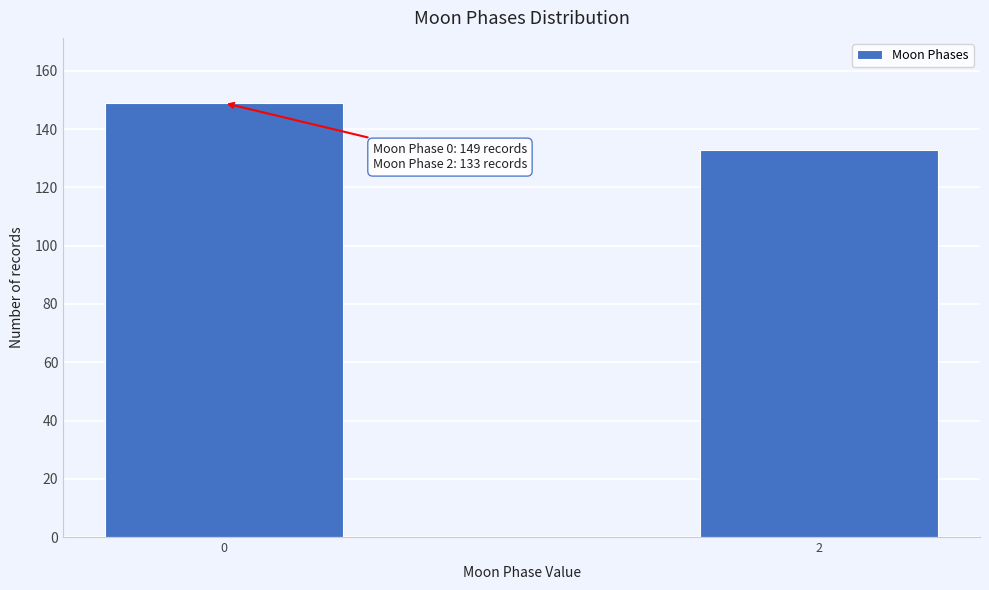

Reading left to right, what are all the values shown in this chart?

0=149	2=133